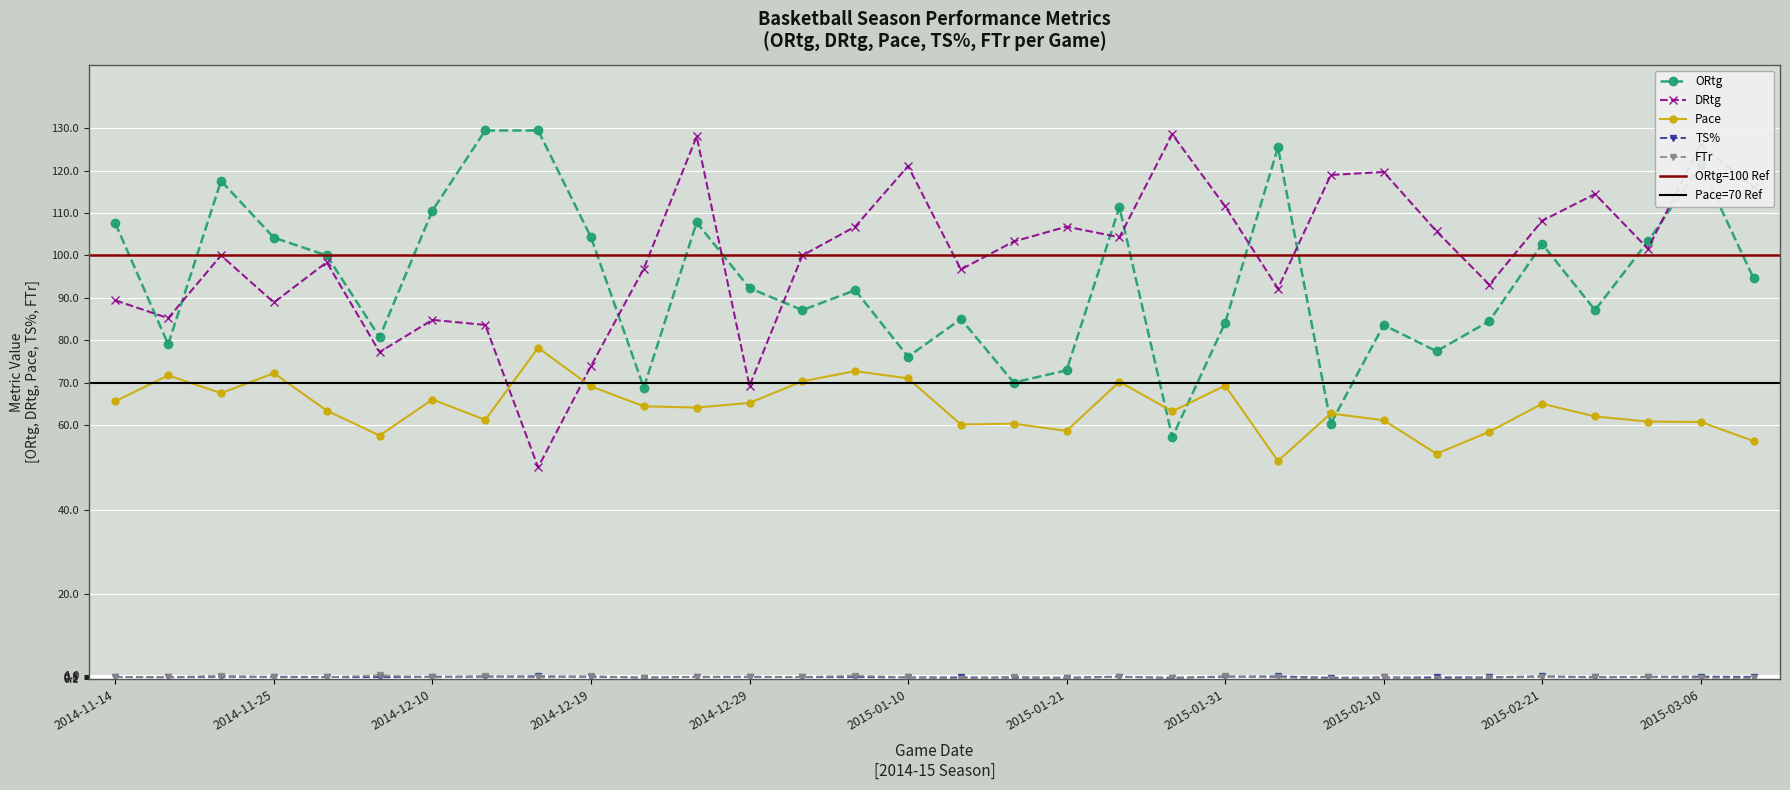

What is the label of the 17th point from the left?

2015-01-14